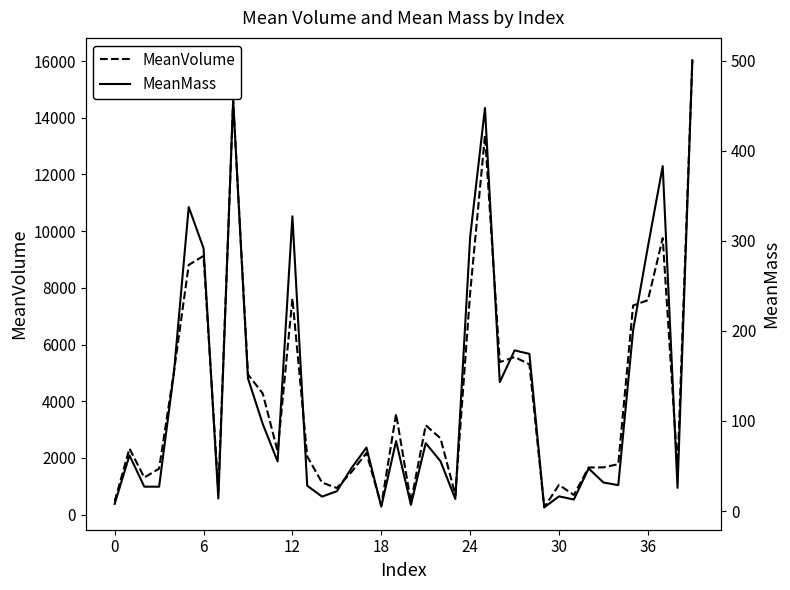

How many series are shown in this chart?

2